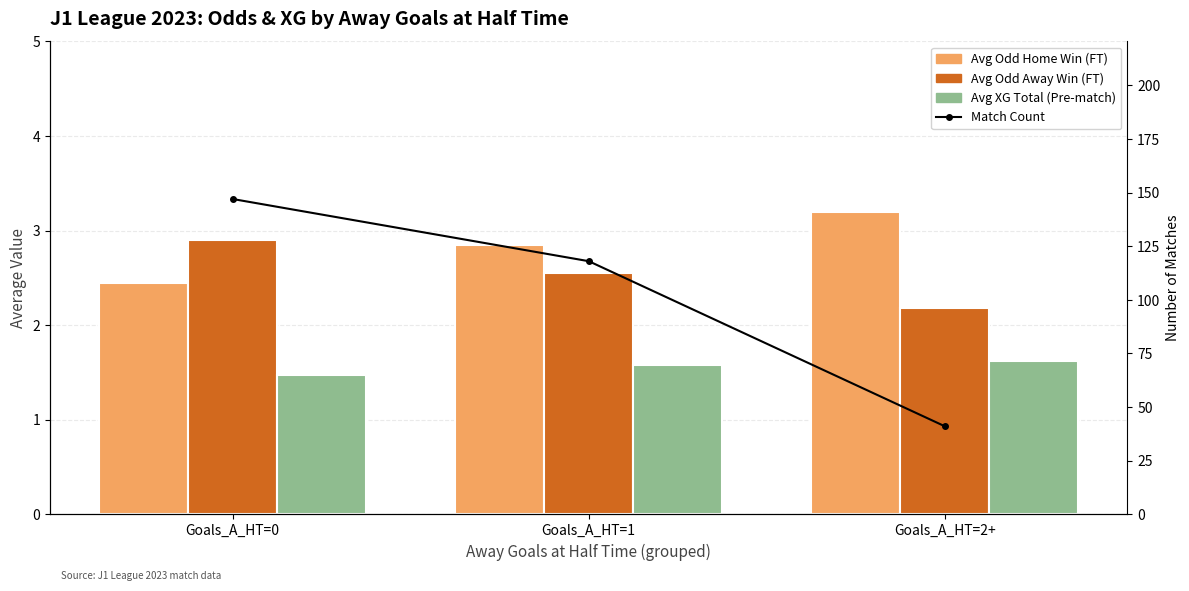

What is the maximum value shown in the chart?

147.0